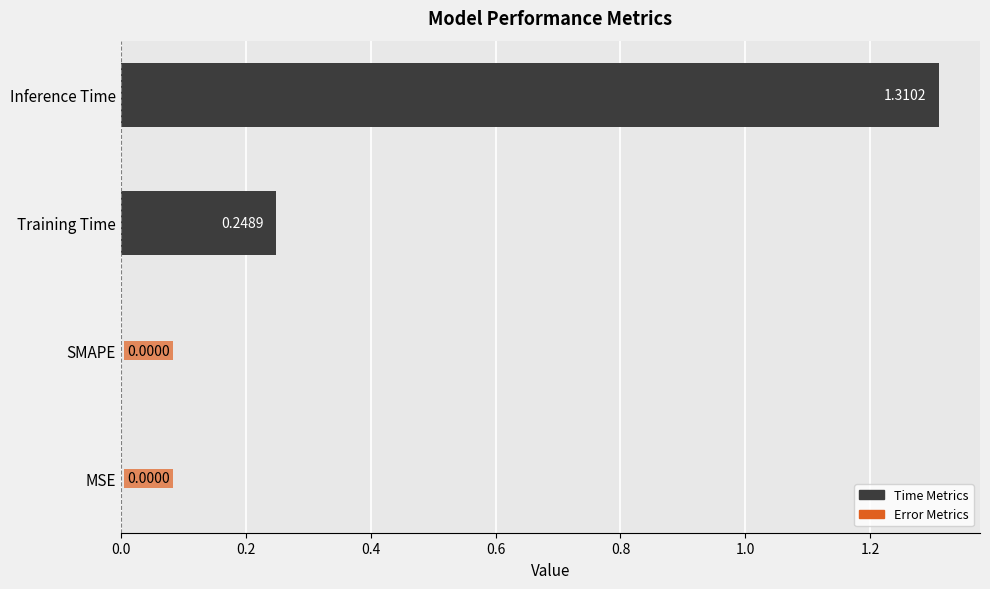

Which category has the highest value across all series?

Inference Time